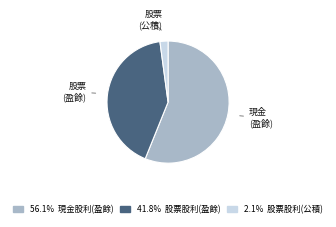

Is there any slice that represents more than half of the pie?

Yes